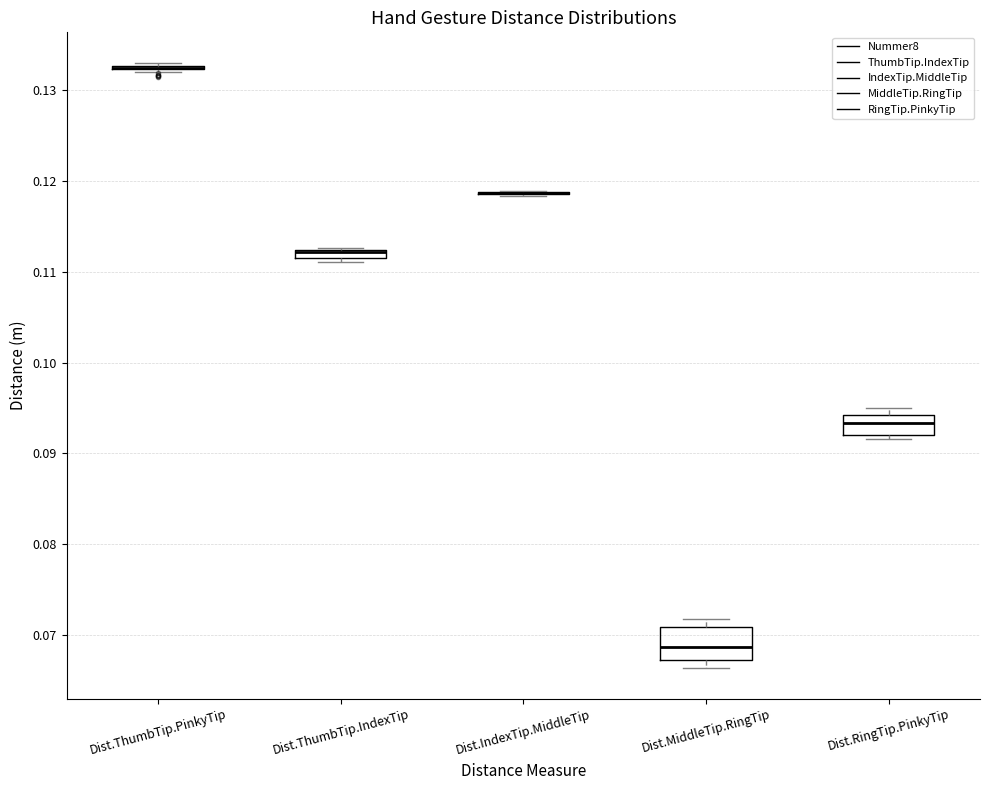

Where is the upper edge of the box for Dist.RingTip.PinkyTip on the y-axis? The values are not printed on the chart, so give them approximately, as read against the axis.

0.094